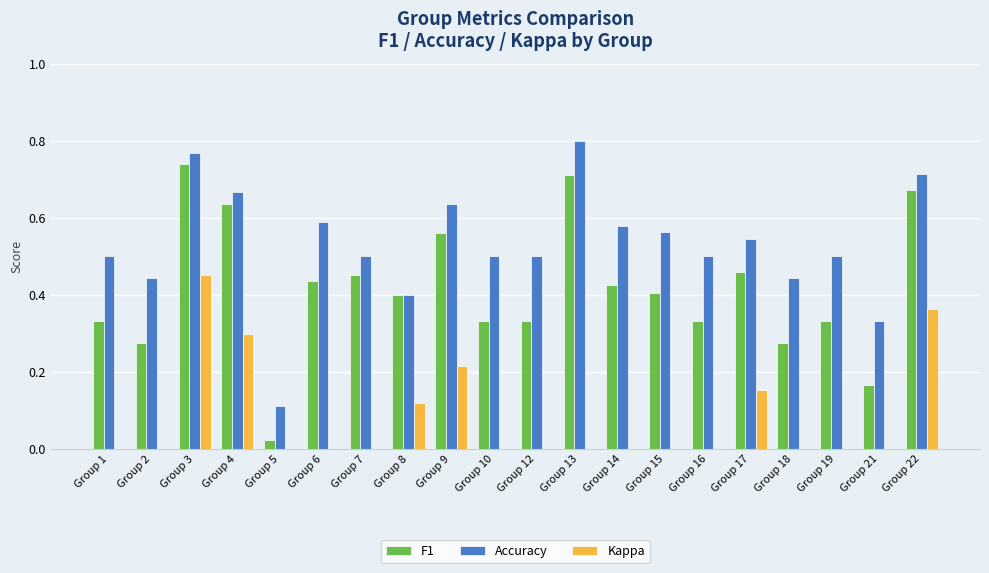

At which category is the sum across all series the highest?

Group 3